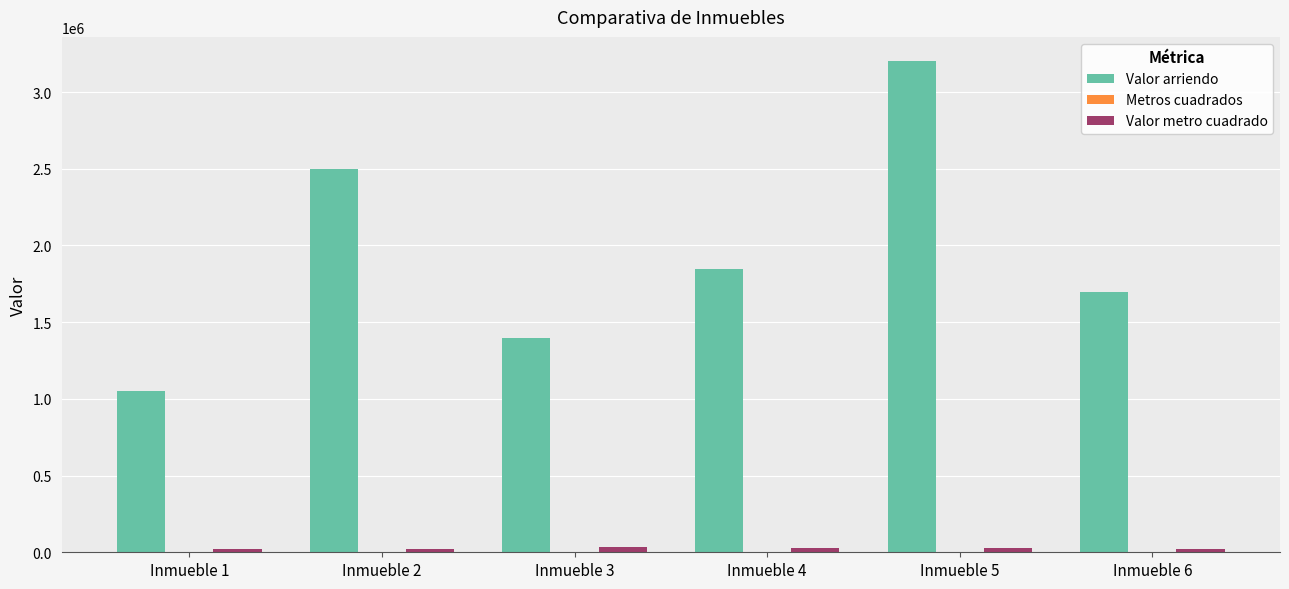

What is the sum of all Valor arriendo values?

11700000.0